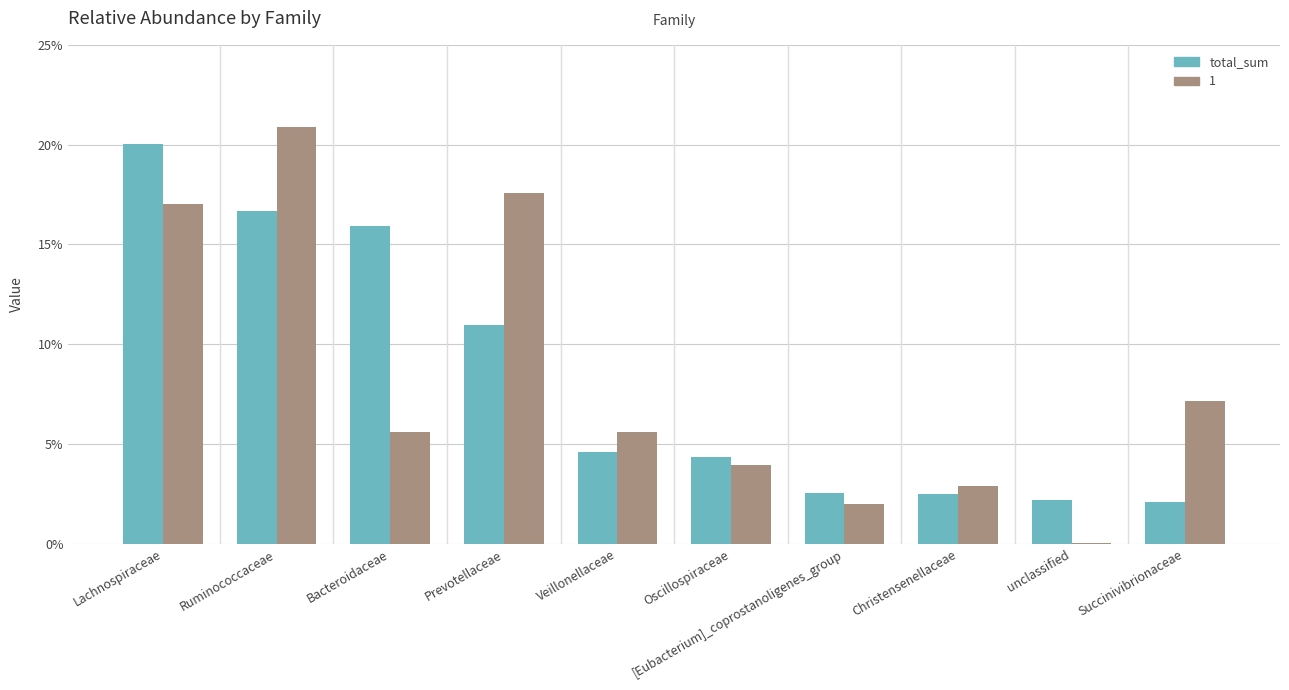

Reading left to right, extract all data points from this chart.

Lachnospiraceae=0.2	Ruminococcaceae=0.2	Bacteroidaceae=0.2	Prevotellaceae=0.1	Veillonellaceae=0.0	Oscillospiraceae=0.0	[Eubacterium]_coprostanoligenes_group=0.0	Christensenellaceae=0.0	unclassified=0.0	Succinivibrionaceae=0.0